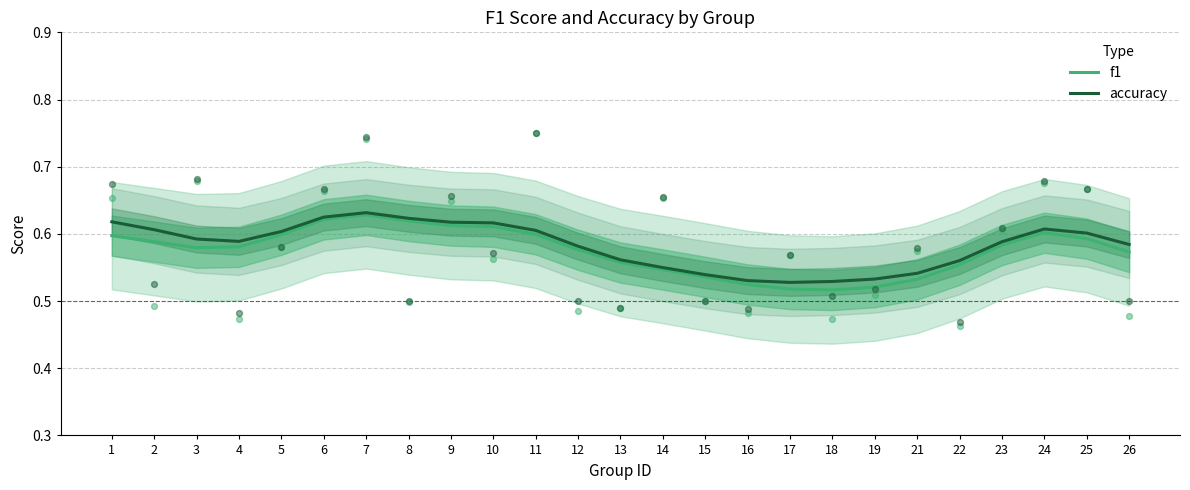

Is the value of accuracy at 7 greater than the value of f1 at 12?

Yes